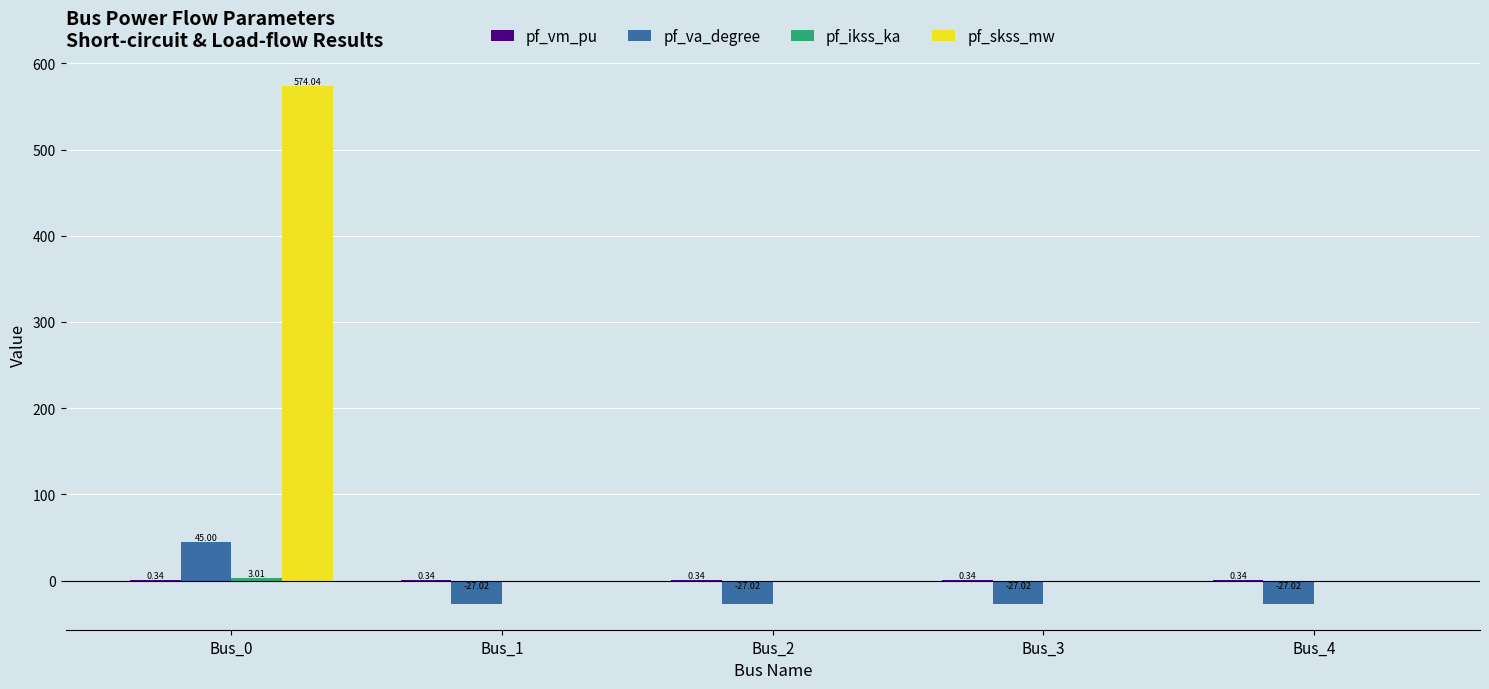

What is the sum of all pf_skss_mw values?

574.0